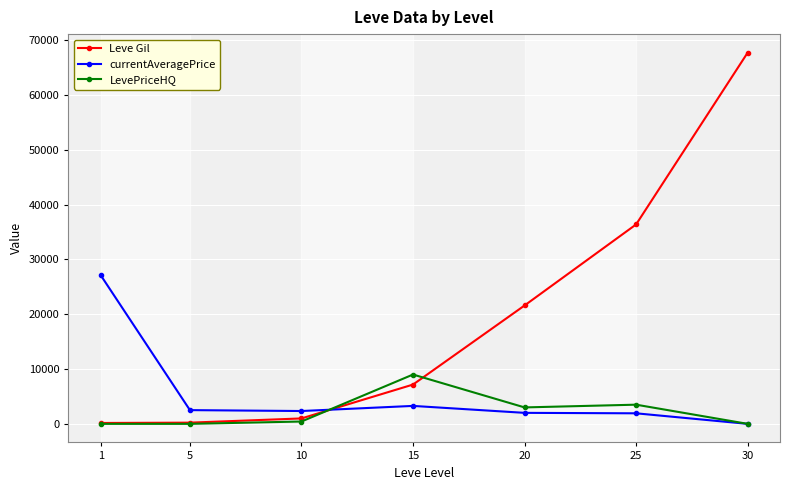

Which series changed the most between 1 and 25?

Leve Gil